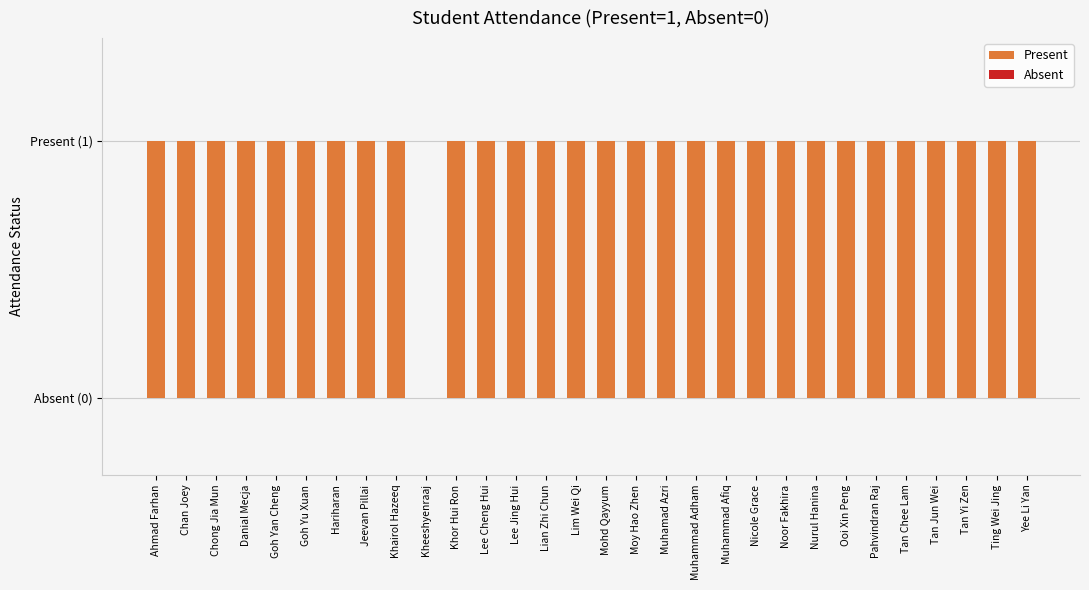

What is the value of the 9th bar from the left?

1